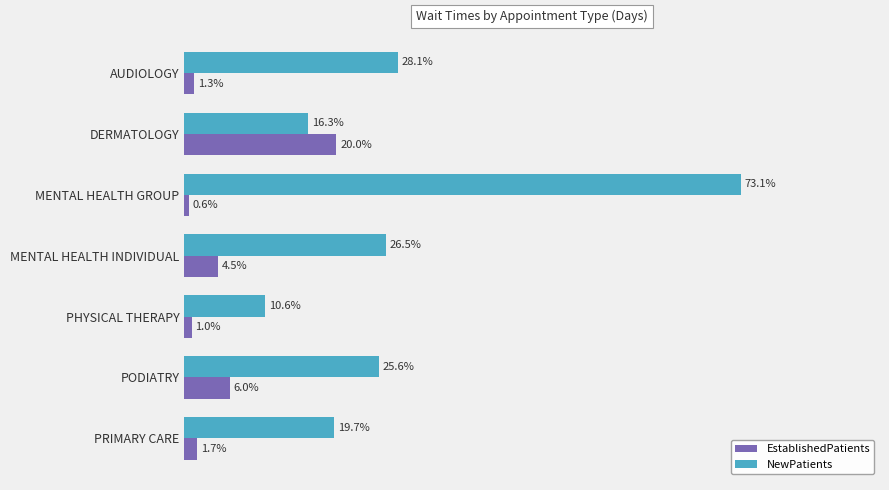

Which label corresponds to the largest value in the chart?

MENTAL HEALTH GROUP